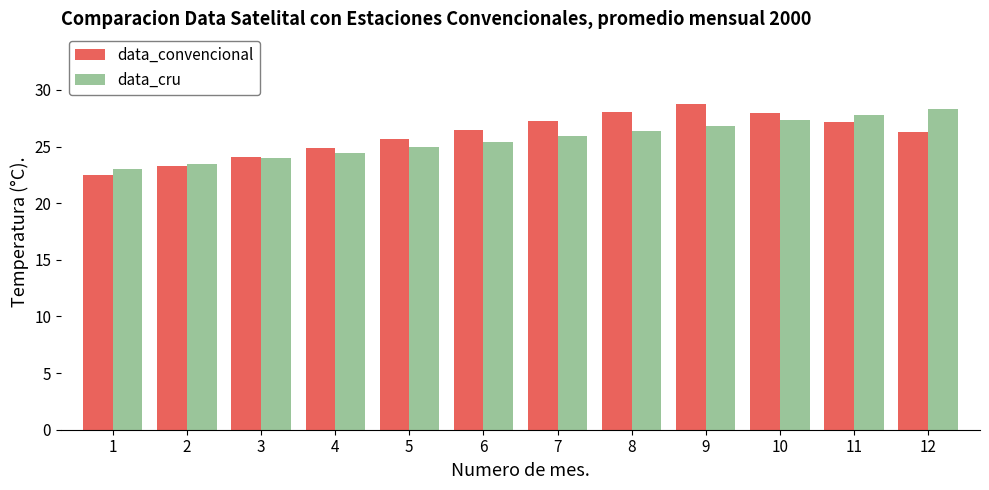

What is the total value across all series at 6?

51.8